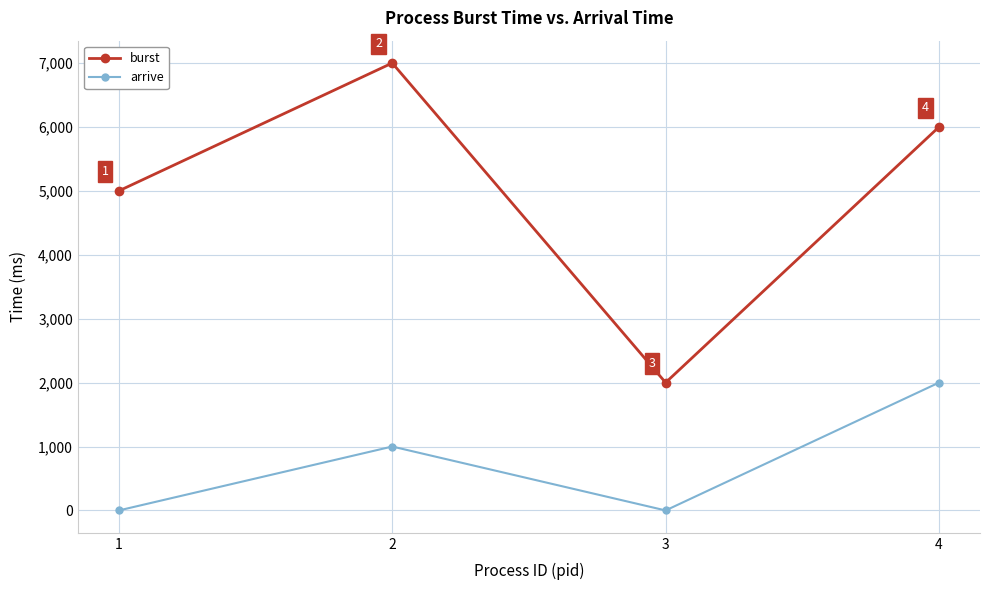

Which series has the largest range (max minus min)?

burst